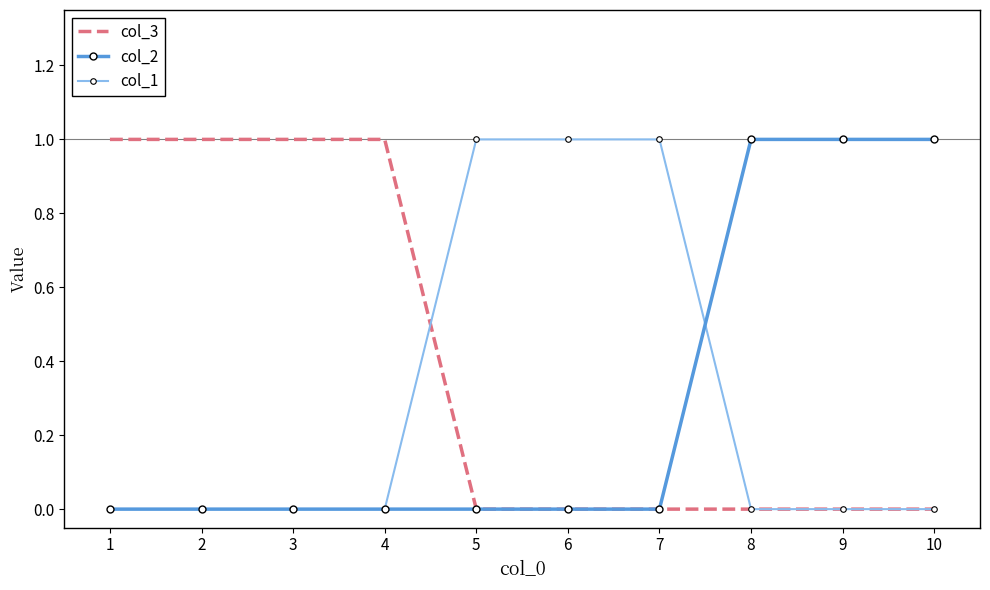

Reading left to right, what are all the values shown in this chart?

col_3: 1=1	2=1	3=1	4=1	5=0	6=0	7=0	8=0	9=0	10=0
col_2: 1=0	2=0	3=0	4=0	5=0	6=0	7=0	8=1	9=1	10=1
col_1: 1=0	2=0	3=0	4=0	5=1	6=1	7=1	8=0	9=0	10=0